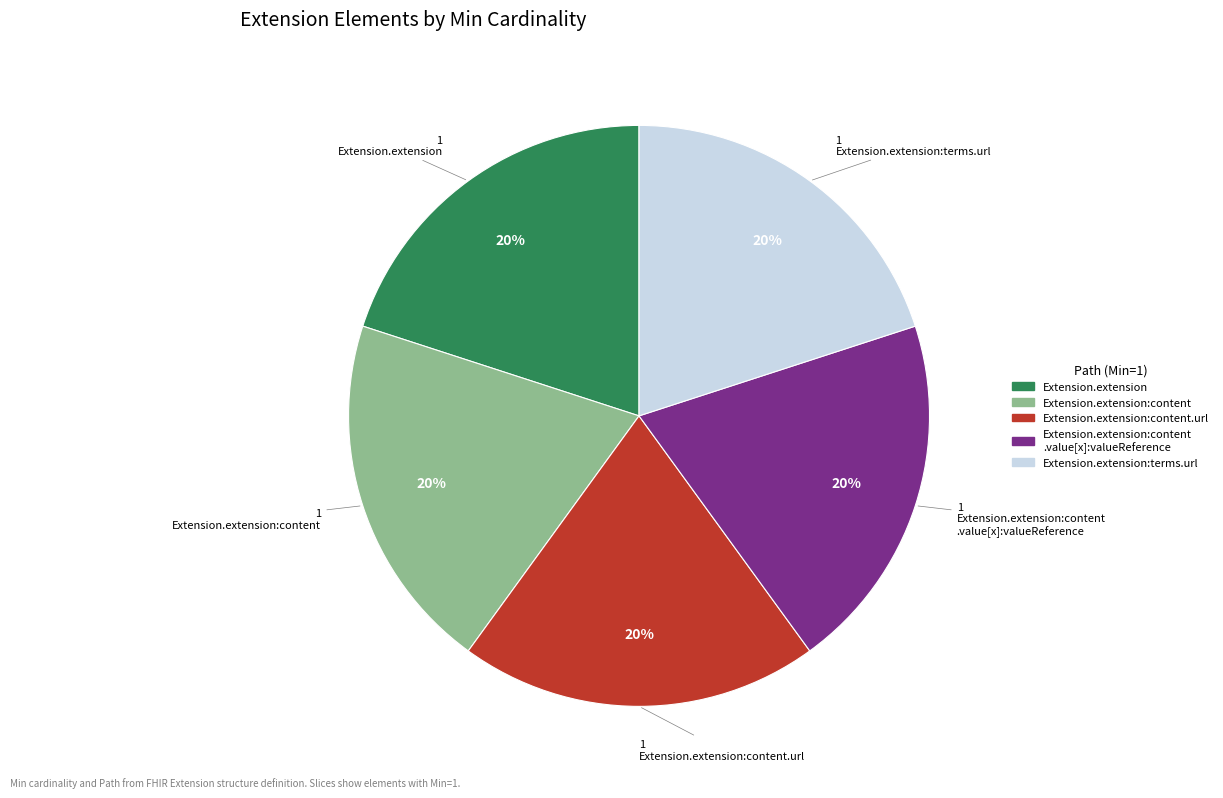

Is there any slice that represents more than half of the pie?

No